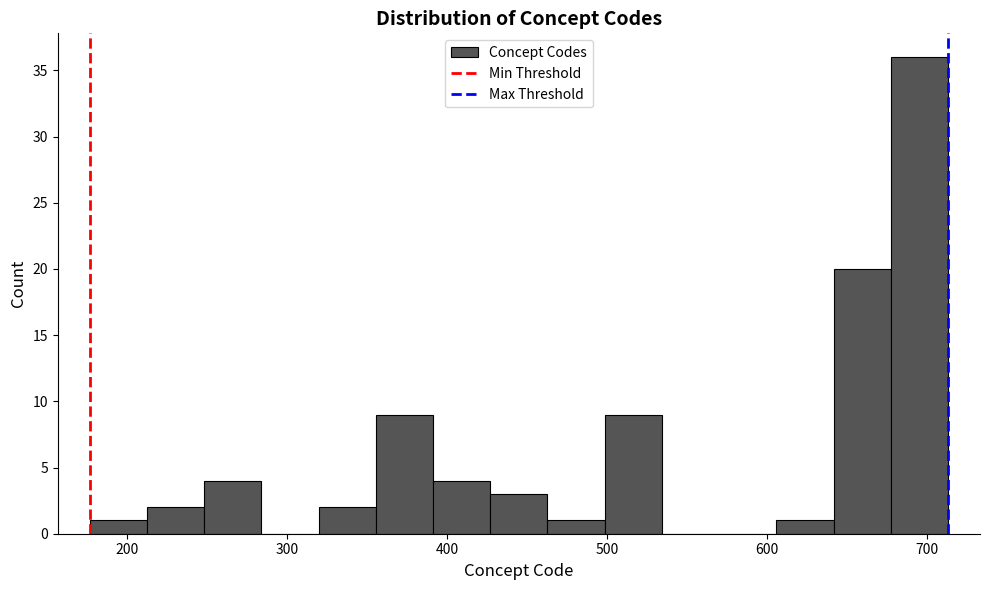

Around what value on the x-axis is the tallest bar? Give the approximate position of its centre, as read against the axis.

700